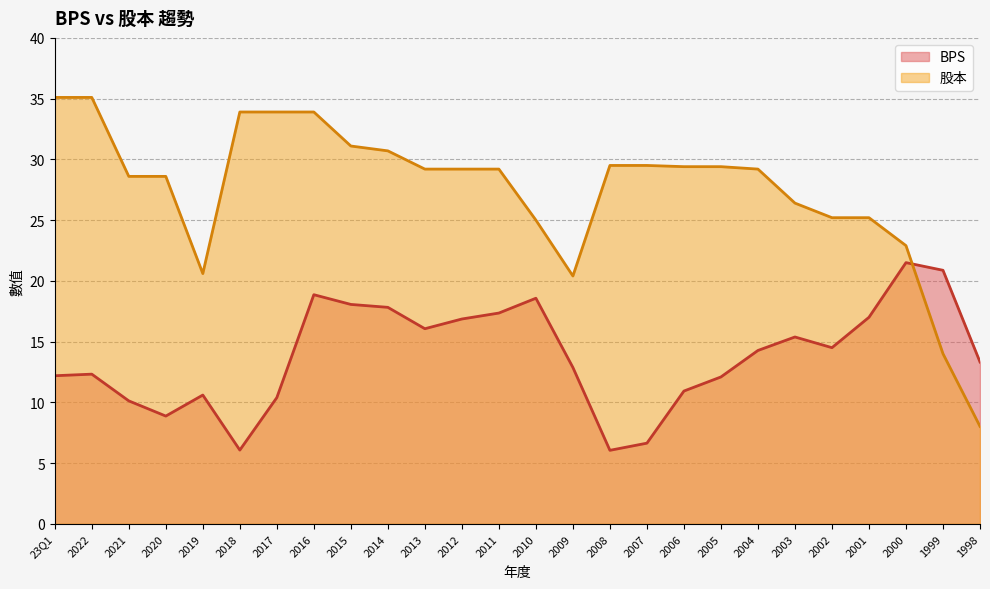

Reading left to right, extract all data points from this chart.

BPS: 12.2	12.3	10.1	8.9	10.6	6.1	10.4	18.9	18.1	17.8	16.1	16.9	17.4	18.6	12.9	6.0	6.6	10.9	12.1	14.3	15.4	14.5	17.0	21.5	20.9	13.3
股本: 35.1	35.1	28.6	28.6	20.6	33.9	33.9	33.9	31.1	30.7	29.2	29.2	29.2	25.0	20.4	29.5	29.5	29.4	29.4	29.2	26.4	25.2	25.2	22.9	14.0	8.0